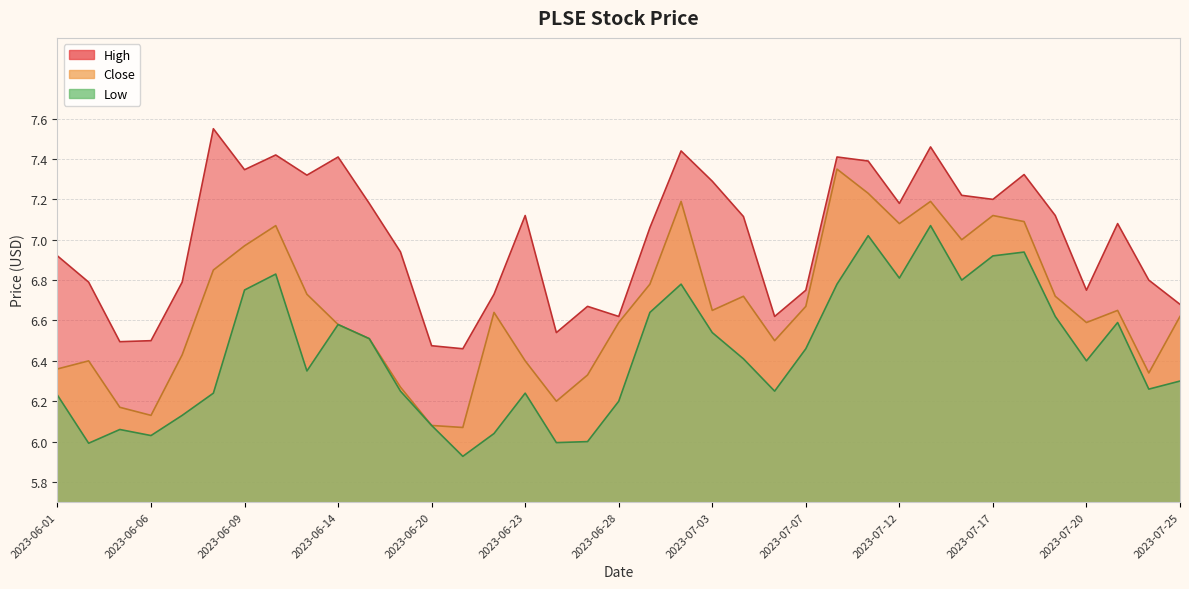

What is the label of the 30th point from the left?

2023-07-14